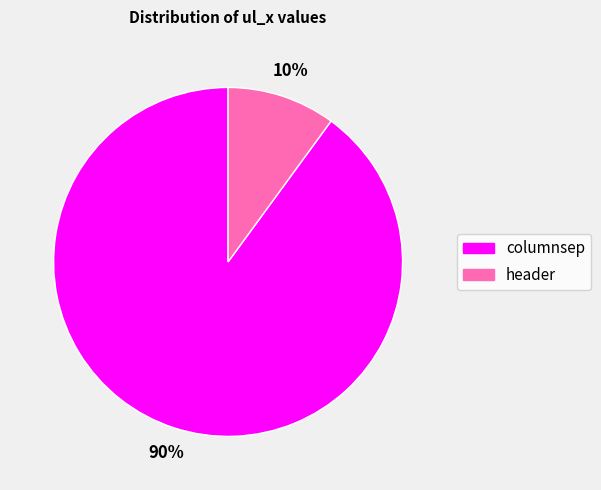

To the nearest percent, what is the difference between the largest and smallest slice percentages?

80%